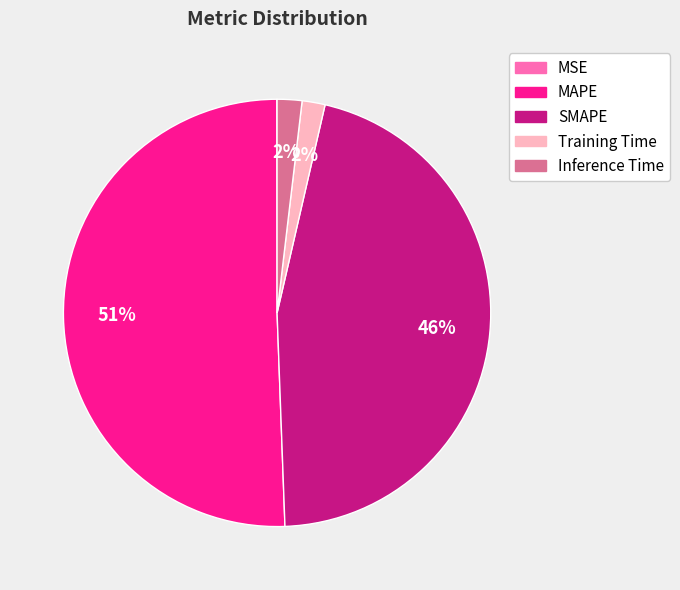

Is it true that MAPE is 56% of the pie?

False